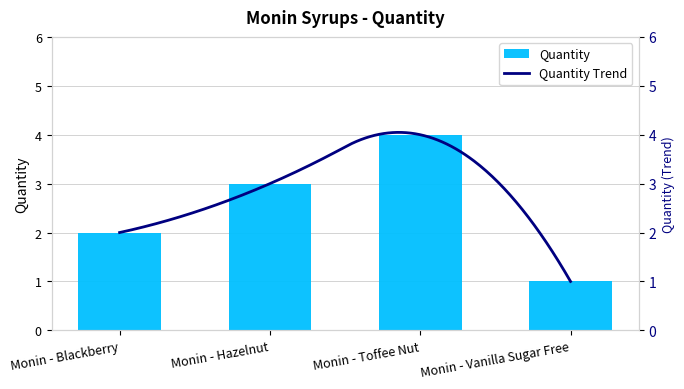

How many values exceed 3?

1